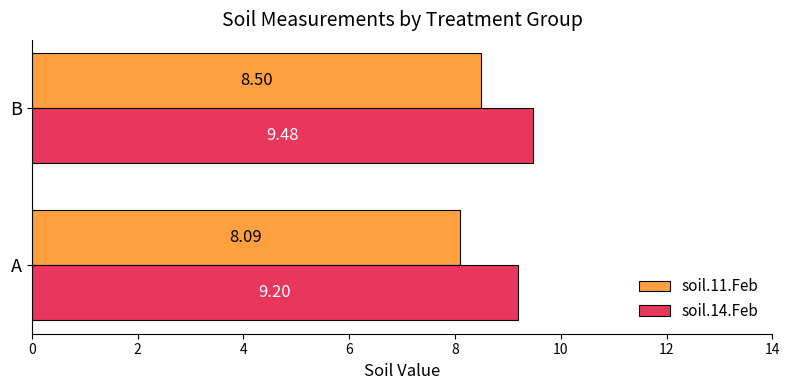

What is the difference between the soil.11.Feb values at A and B?

0.4